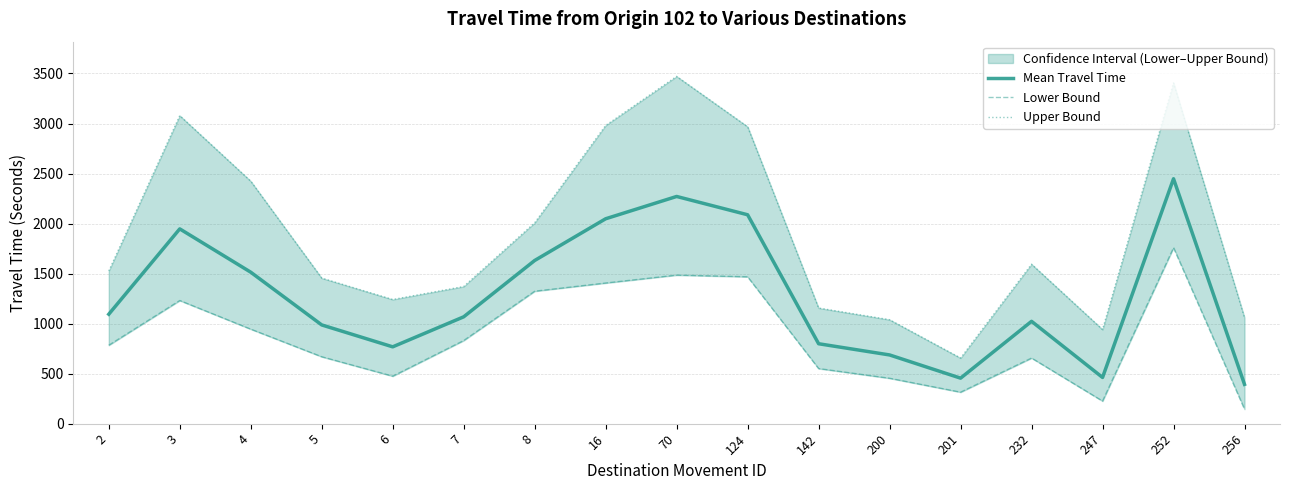

In Upper Bound, how many points are higher than both neighbors (excluding endpoints)?

4